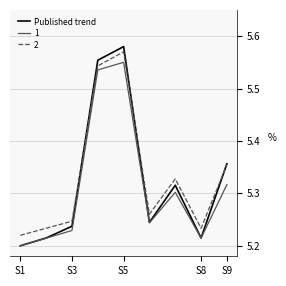

How many lines are shown in the chart?

3